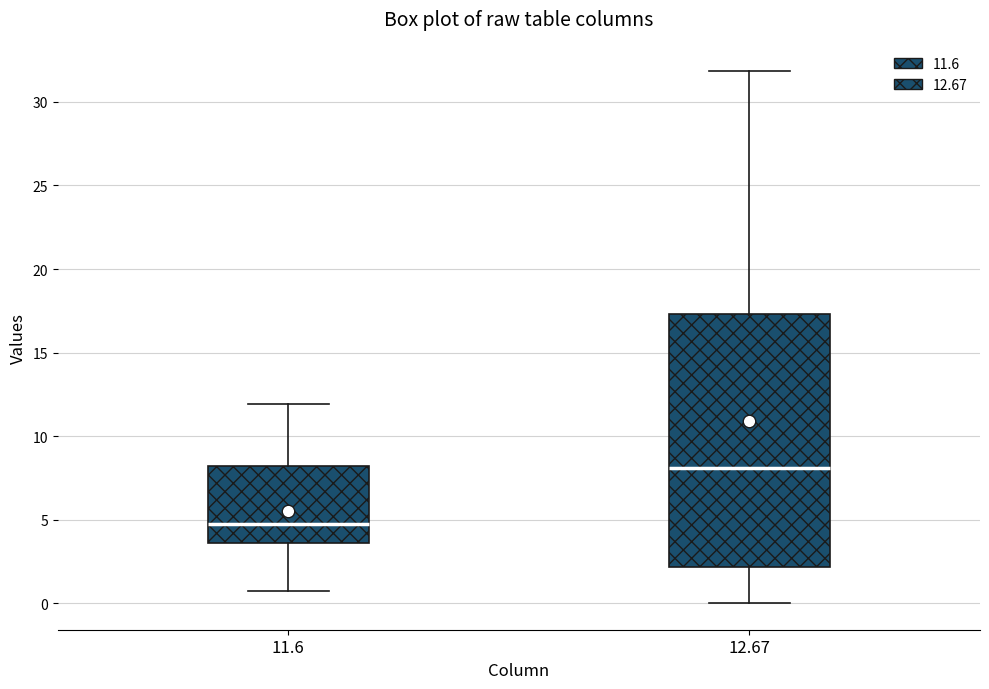

Where is the upper edge of the box at x = 12.67 on the y-axis? The values are not printed on the chart, so give them approximately, as read against the axis.

17.5